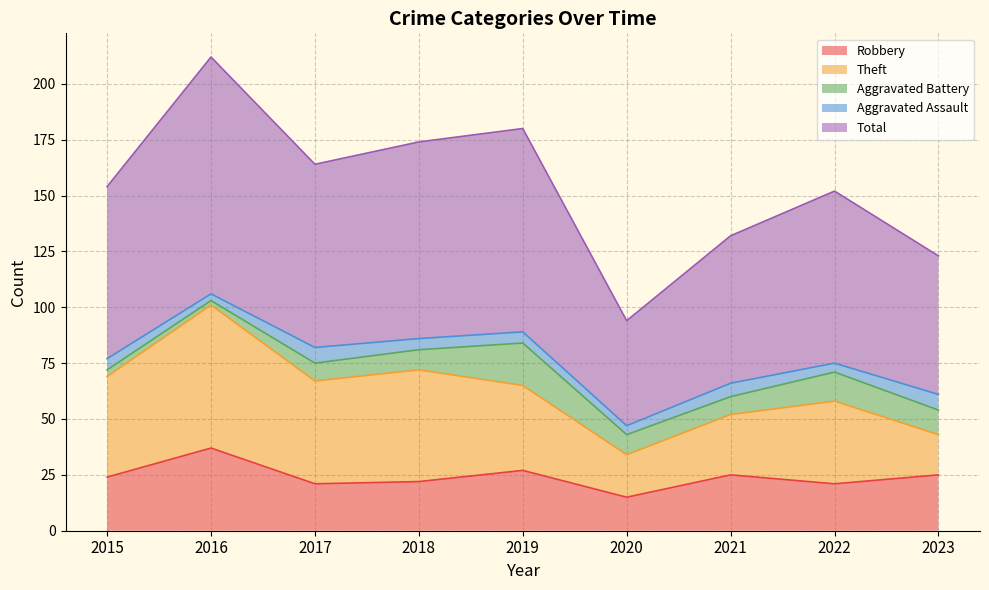

Between 2019 and 2020, which series saw the biggest shift?

Total